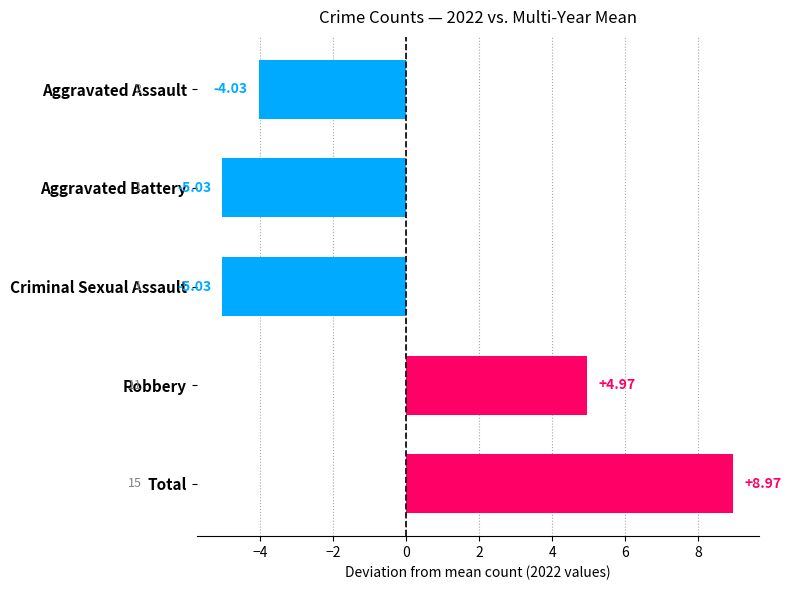

What is the sum of all values?

-0.2